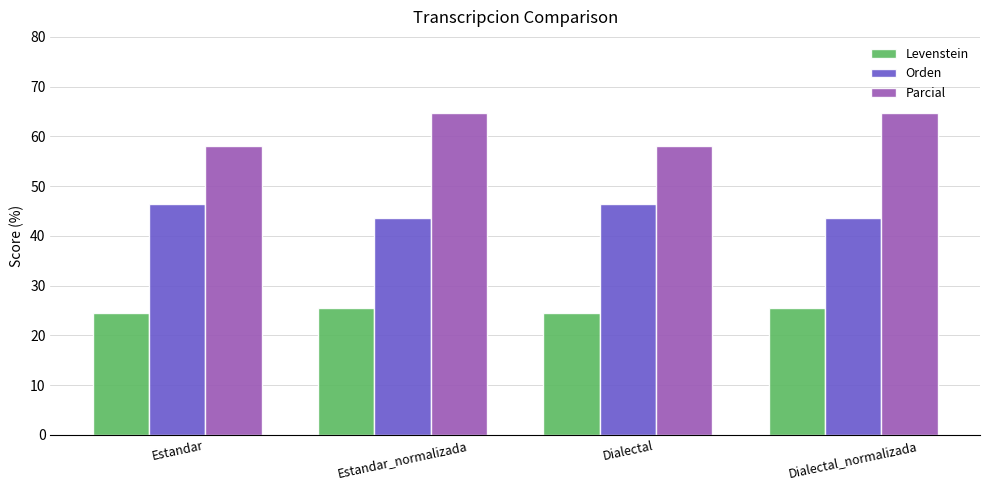

What is the difference between the Levenstein values at Estandar and Dialectal_normalizada?

1.0